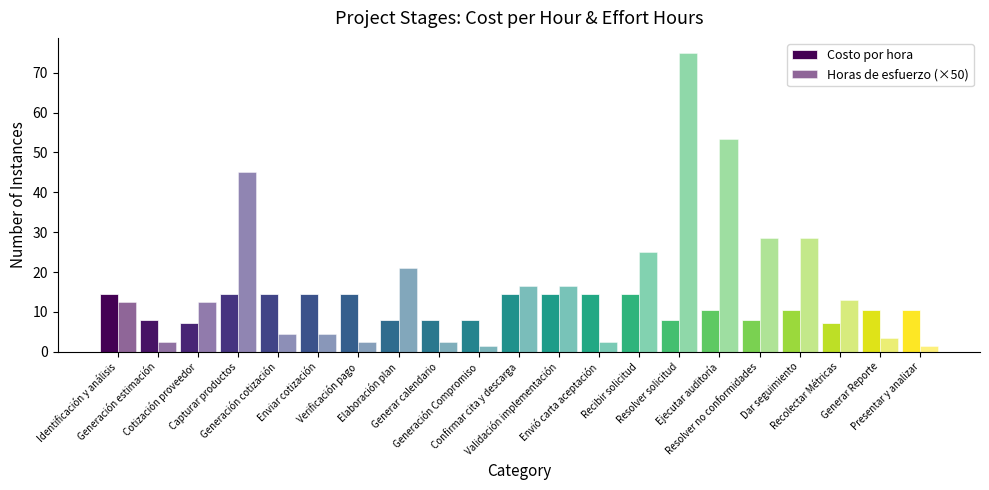

Reading left to right, extract all data points from this chart.

Costo por hora: Identificación y análisis=14.6	Generación estimación=7.9	Cotización proveedor=7.3	Capturar productos=14.6	Generación cotización=14.6	Enviar cotización=14.6	Verificación pago=14.6	Elaboración plan=7.9	Generar calendario=7.9	Generación Compromiso=7.9	Confirmar cita y descarga=14.6	Validación implementación=14.6	Envió carta aceptación=14.6	Recibir solicitud=14.6	Resolver solicitud=7.9	Ejecutar auditoría=10.4	Resolver no conformidades=7.9	Dar seguimiento=10.4	Recolectar Métricas=7.3	Generar Reporte=10.4	Presentar y analizar=10.4
Horas de esfuerzo (×50): Identificación y análisis=12.5	Generación estimación=2.5	Cotización proveedor=12.5	Capturar productos=45.0	Generación cotización=4.5	Enviar cotización=4.5	Verificación pago=2.5	Elaboración plan=21.0	Generar calendario=2.5	Generación Compromiso=1.5	Confirmar cita y descarga=16.5	Validación implementación=16.5	Envió carta aceptación=2.5	Recibir solicitud=25.0	Resolver solicitud=75.0	Ejecutar auditoría=53.5	Resolver no conformidades=28.5	Dar seguimiento=28.5	Recolectar Métricas=13.0	Generar Reporte=3.5	Presentar y analizar=1.5